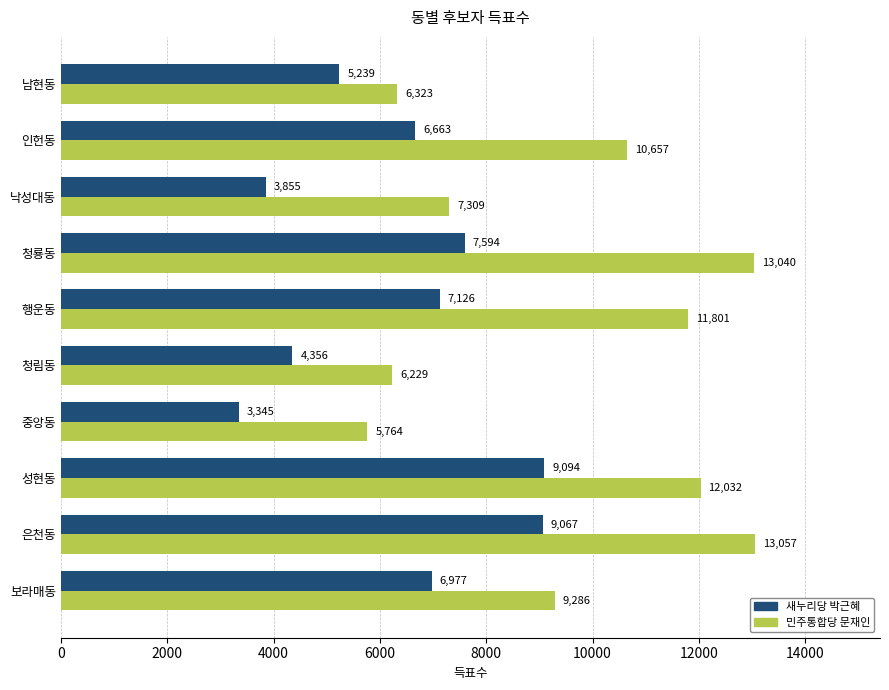

Which category has the highest value across all series?

은천동